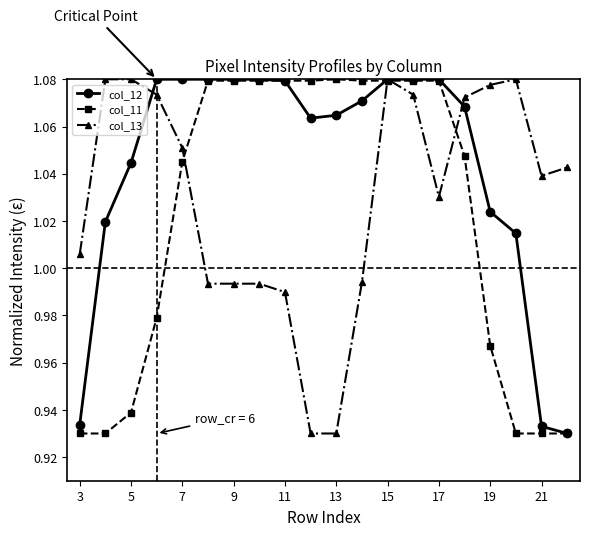

Rank the series by their average value, from lowest to highest.

col_11, col_13, col_12